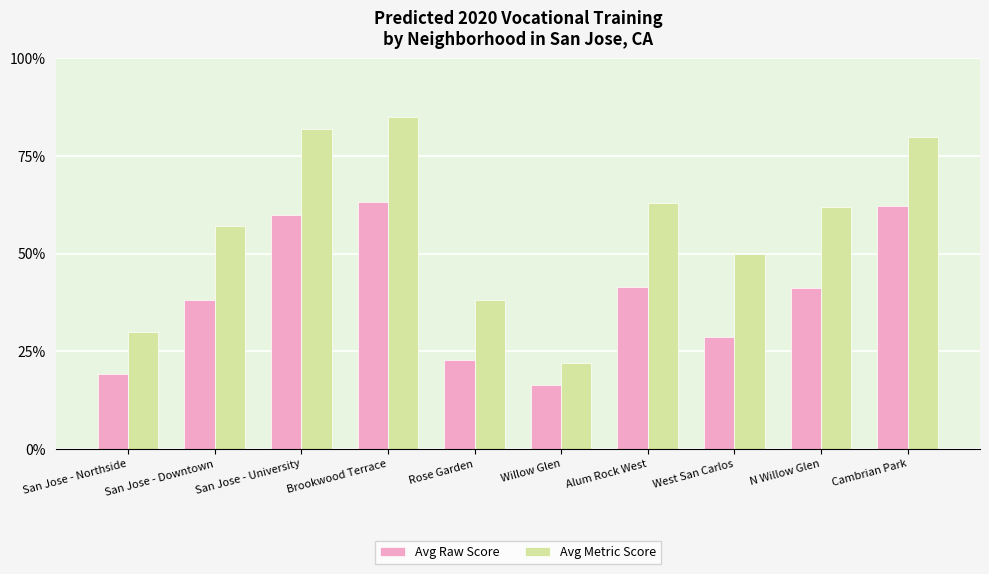

At San Jose - Northside, list the series in order from smallest to largest.

Avg Raw Score, Avg Metric Score